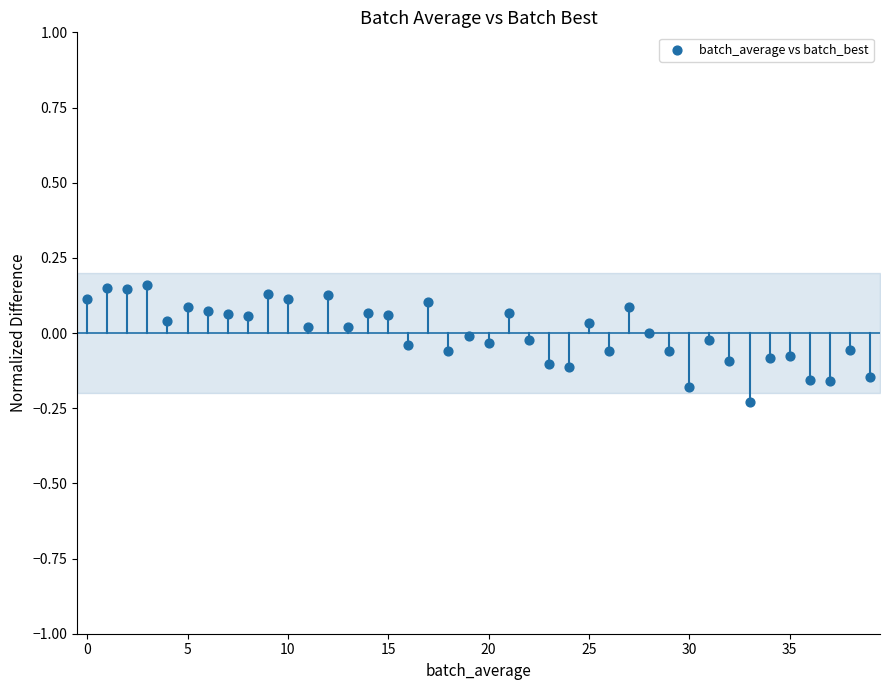

What is the range of Y values (max minus min)?

0.4